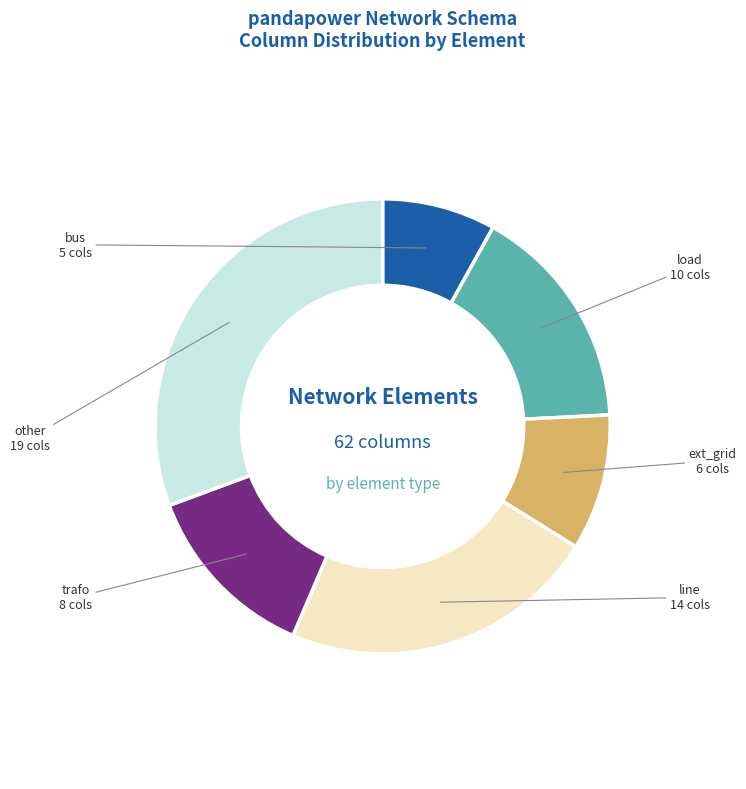

Rank the categories by value from lowest to highest.

bus, ext_grid, trafo, load, line, other